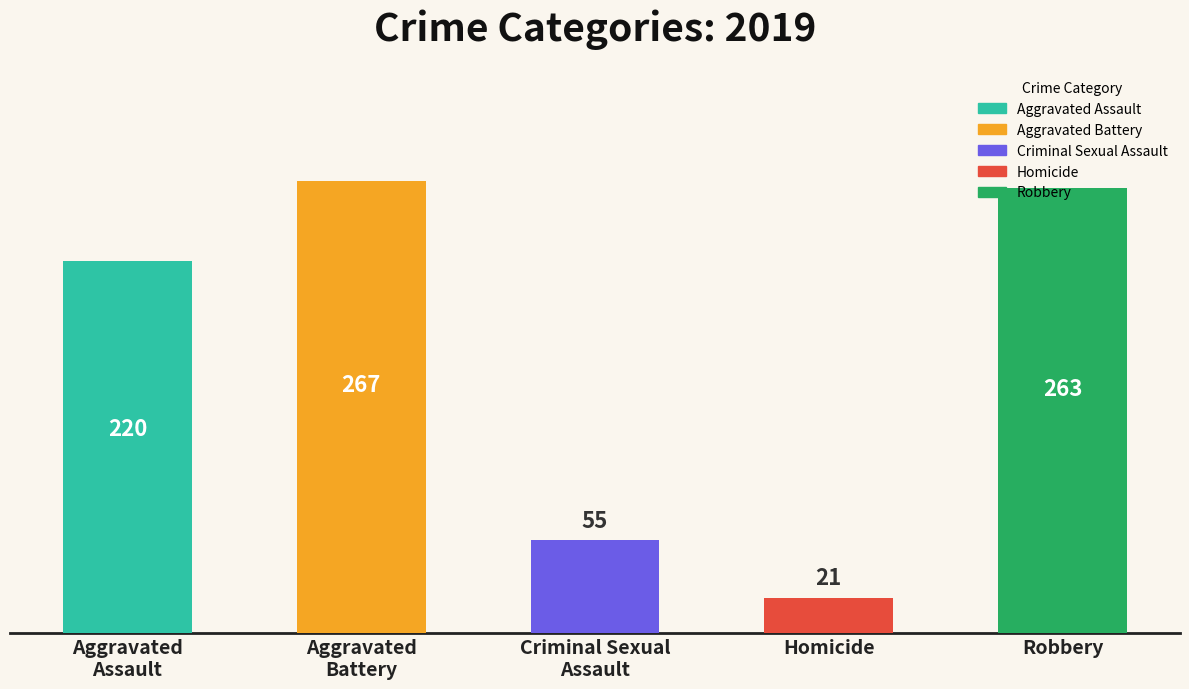

What is the maximum value shown in the chart?

267